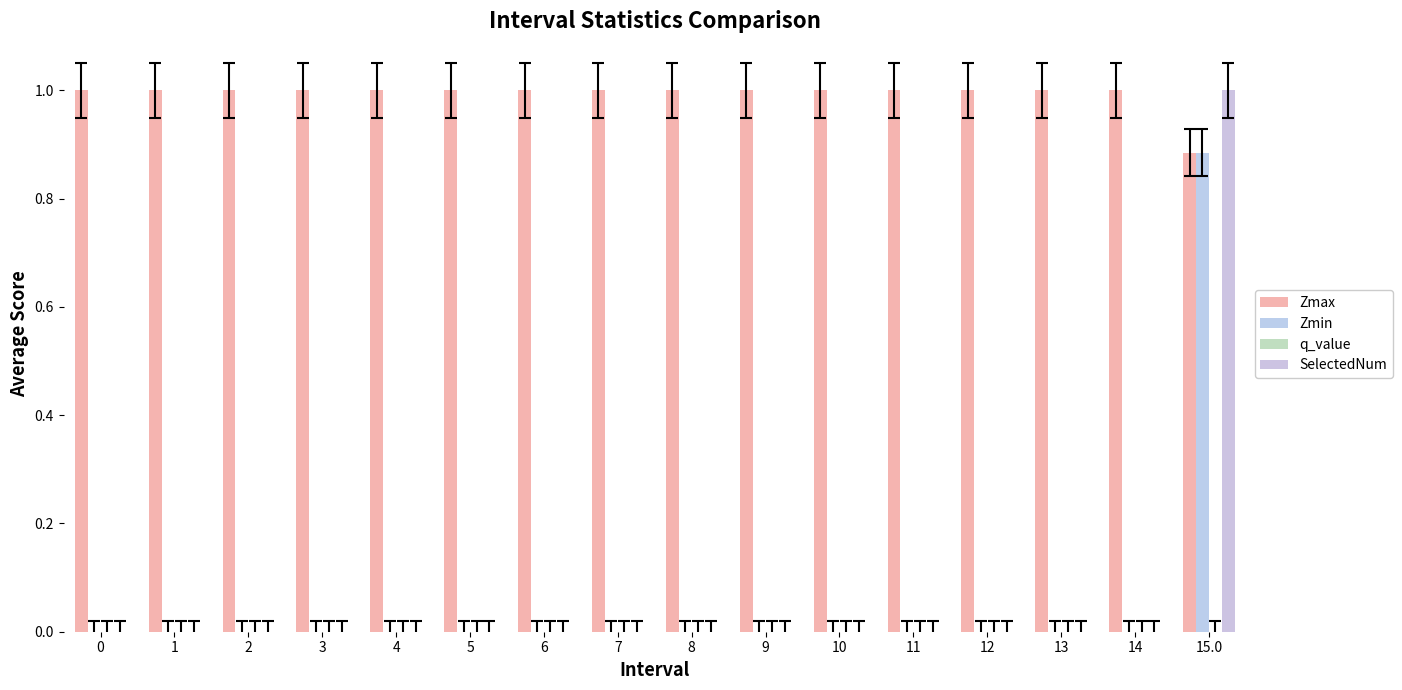

True or false: Zmin has a value of 0.5 at 13.

False